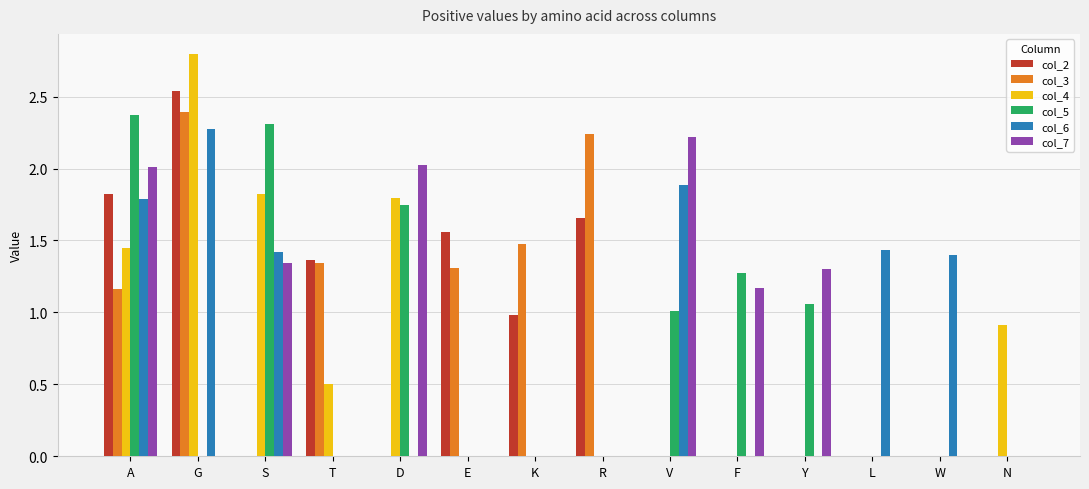

How many distinct data groups are displayed?

6